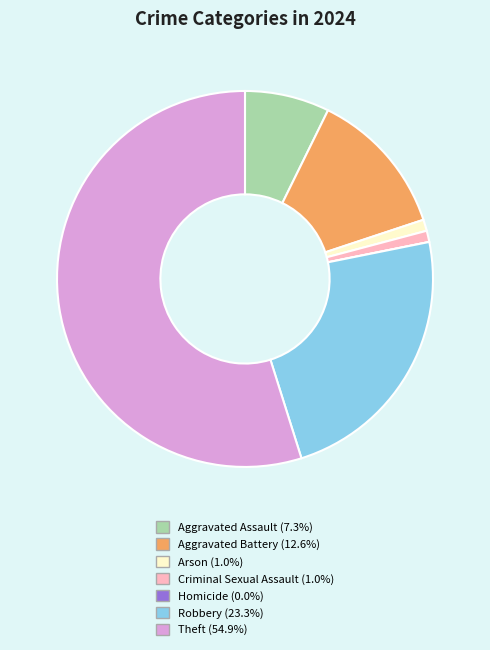

True or false: Criminal Sexual Assault accounts for 11% of the total.

False